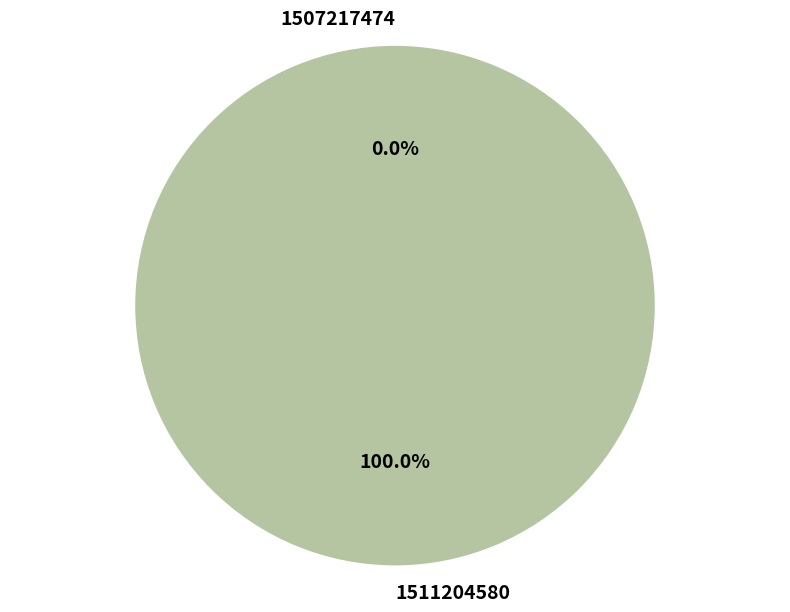

To the nearest percent, what is the combined percentage of 1507217474 and 1511204580?

100%